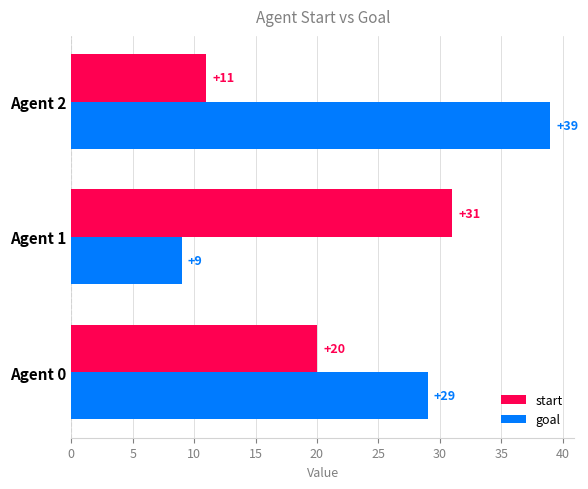

Which series has the widest spread of values?

goal